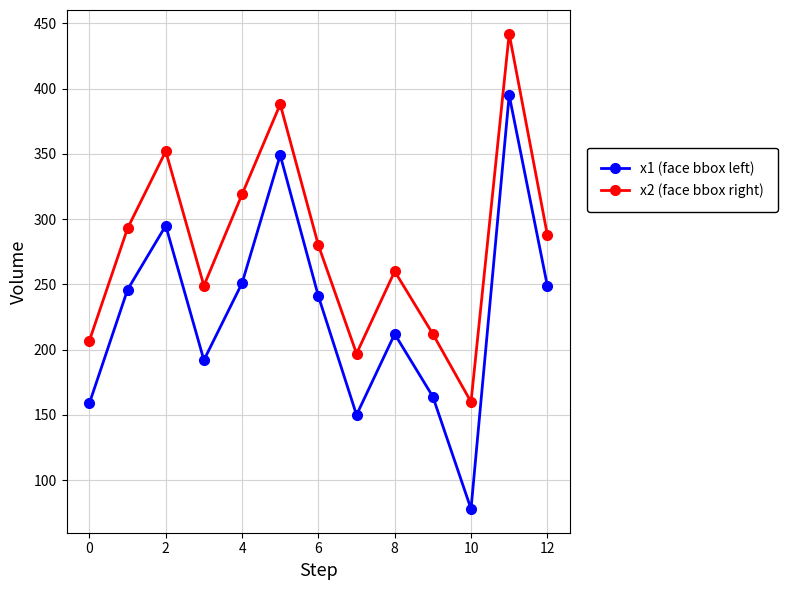

At how many categories does at least one series exceed 270?

7